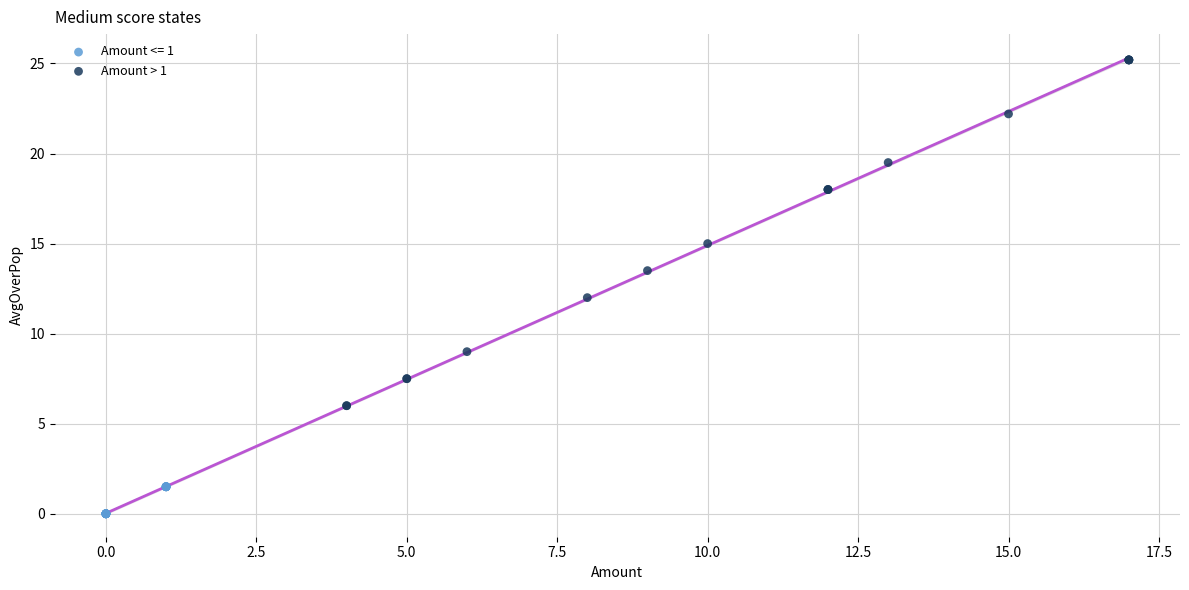

Which series has the largest Y range (max minus min)?

Amount > 1